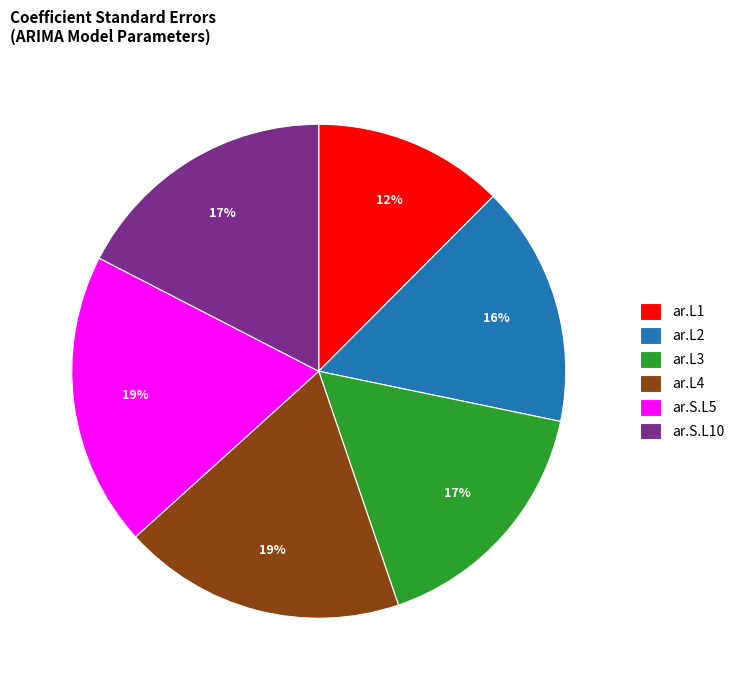

To the nearest percent, what is the difference between the ar.L4 and ar.L3 slice percentages?

2%